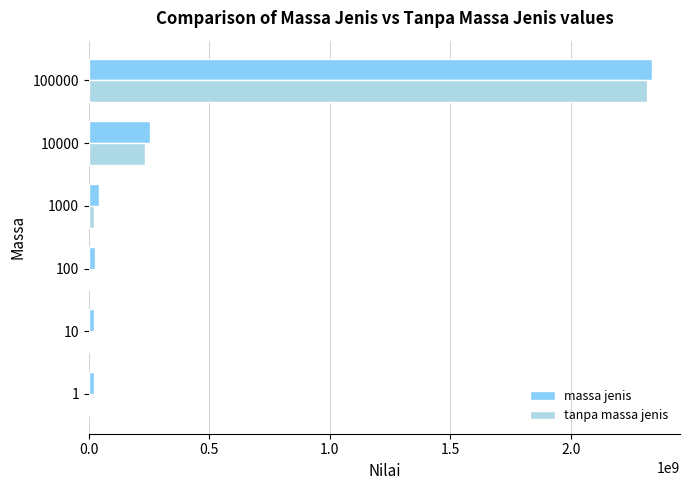

At which category is the sum across all series the highest?

100000